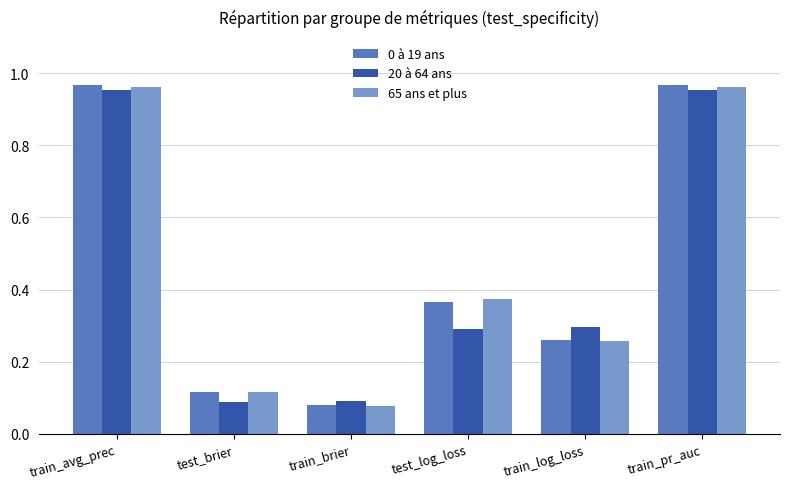

What is the difference between the maximum and minimum values in the 65 ans et plus series?

0.9